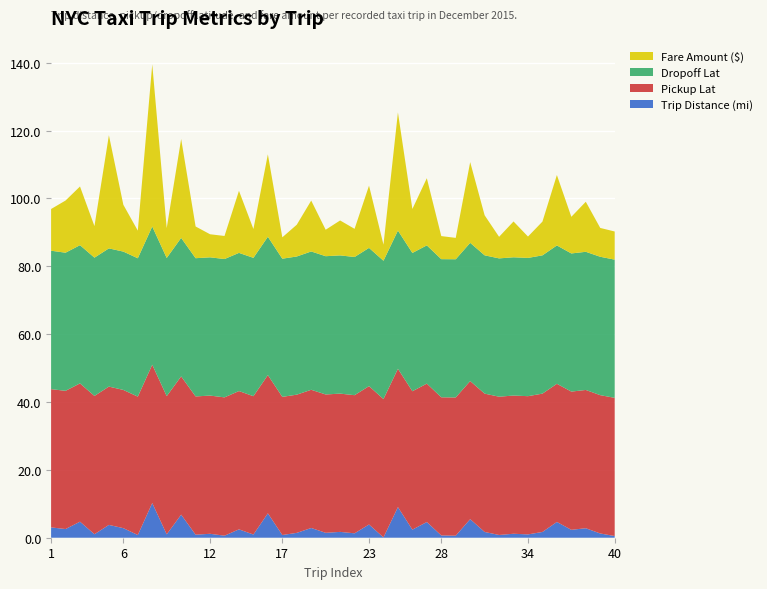

Reading left to right, list all the values displayed in this chart.

Trip Distance (mi): 3.0	2.6	4.7	1.0	3.8	2.8	0.8	10.2	1.0	6.8	0.9	1.2	0.6	2.5	0.9	7.2	0.8	1.4	2.9	1.4	1.7	1.3	3.9	0.1	9.0	2.4	4.6	0.7	0.6	5.5	1.7	0.8	1.2	1.0	1.7	4.7	2.3	2.8	1.2	0.5
Pickup Lat: 40.8	40.7	40.8	40.8	40.8	40.7	40.8	40.8	40.7	40.8	40.8	40.7	40.8	40.8	40.8	40.7	40.7	40.7	40.7	40.8	40.8	40.7	40.8	40.8	40.8	40.8	40.8	40.7	40.7	40.7	40.8	40.8	40.7	40.7	40.8	40.7	40.7	40.8	40.8	40.7
Dropoff Lat: 40.8	40.7	40.7	40.8	40.7	40.8	40.8	40.7	40.7	40.8	40.7	40.8	40.8	40.7	40.8	40.8	40.7	40.7	40.8	40.8	40.7	40.7	40.7	40.8	40.7	40.8	40.8	40.7	40.7	40.7	40.8	40.8	40.8	40.8	40.8	40.8	40.7	40.7	40.8	40.7
Fare Amount ($): 12.3	15.4	17.3	9.3	33.4	13.8	8.2	47.8	8.8	29.1	9.3	6.8	6.8	18.3	8.5	24.3	6.3	9.4	15.0	7.8	10.3	8.3	18.4	4.8	34.8	13.0	19.8	6.8	6.3	23.8	11.8	6.4	10.6	6.3	9.9	20.8	10.8	14.8	8.5	8.3